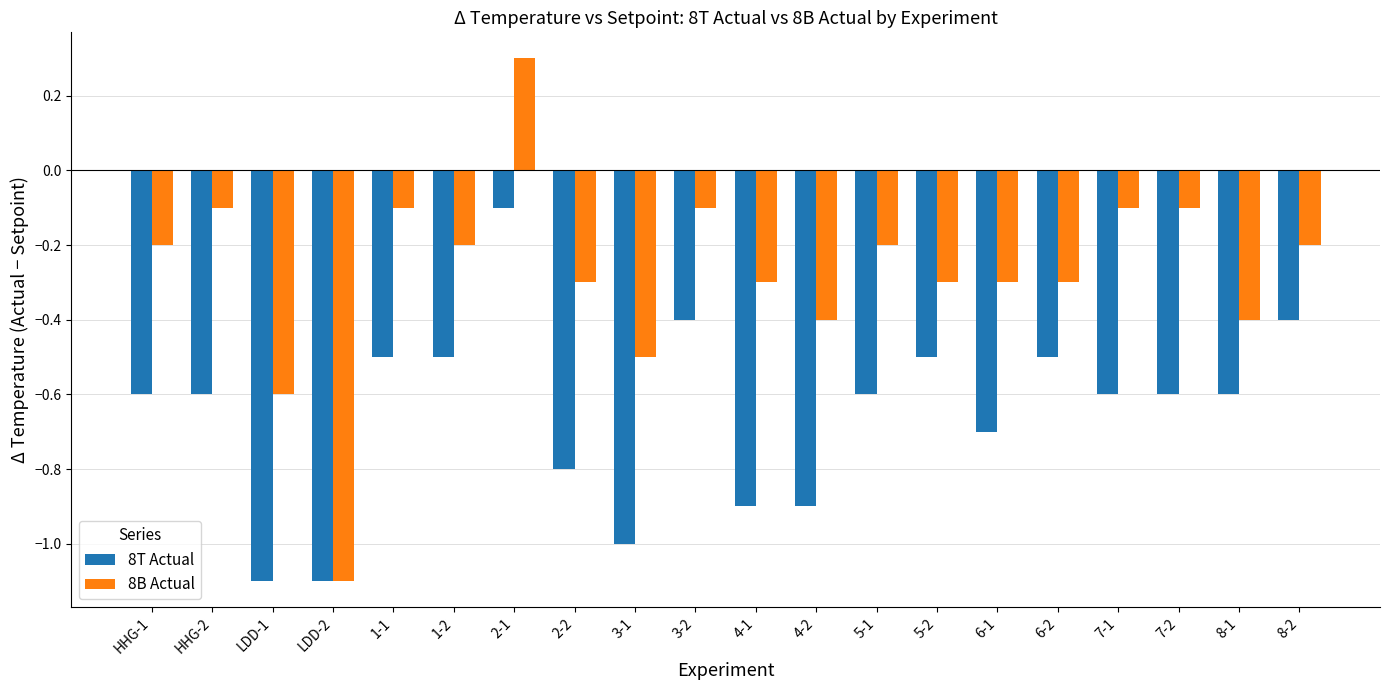

At which label is 8T Actual closest to 0?

2-1